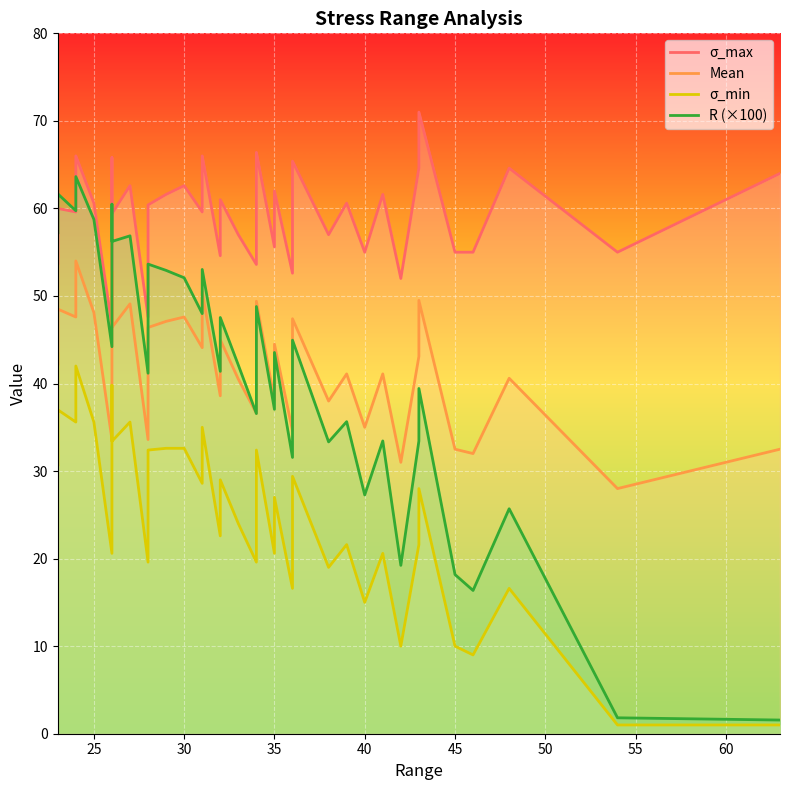

Reading left to right, what are all the values shown in this chart?

σ_max: 66.4	53.6	60.0	59.6	66.0	60.6	46.6	53.0	65.8	59.4	62.6	47.6	60.4	61.6	62.6	59.6	66.0	54.6	61.0	57.0	53.6	60.0	66.4	55.6	62.0	52.6	59.0	65.4	57.0	60.6	55.0	61.6	52.0	64.6	71.0	55.0	55.0	64.6	55.0	64.0
Mean: 54.9	42.1	48.5	47.6	54.0	48.1	33.6	40.0	52.8	46.4	49.1	33.6	46.4	47.1	47.6	44.1	50.5	38.6	45.0	40.5	36.6	43.0	49.4	38.1	44.5	34.6	41.0	47.4	38.0	41.1	35.0	41.1	31.0	43.1	49.5	32.5	32.0	40.6	28.0	32.5
σ_min: 43.4	30.6	37.0	35.6	42.0	35.6	20.6	27.0	39.8	33.4	35.6	19.6	32.4	32.6	32.6	28.6	35.0	22.6	29.0	24.0	19.6	26.0	32.4	20.6	27.0	16.6	23.0	29.4	19.0	21.6	15.0	20.6	10.0	21.6	28.0	10.0	9.0	16.6	1.0	1.0
R (×100): 65.4	57.1	61.7	59.7	63.6	58.7	44.2	50.9	60.5	56.2	56.9	41.2	53.6	52.9	52.1	48.0	53.0	41.4	47.5	42.1	36.6	43.3	48.8	37.1	43.5	31.6	39.0	45.0	33.3	35.6	27.3	33.4	19.2	33.4	39.4	18.2	16.4	25.7	1.8	1.6